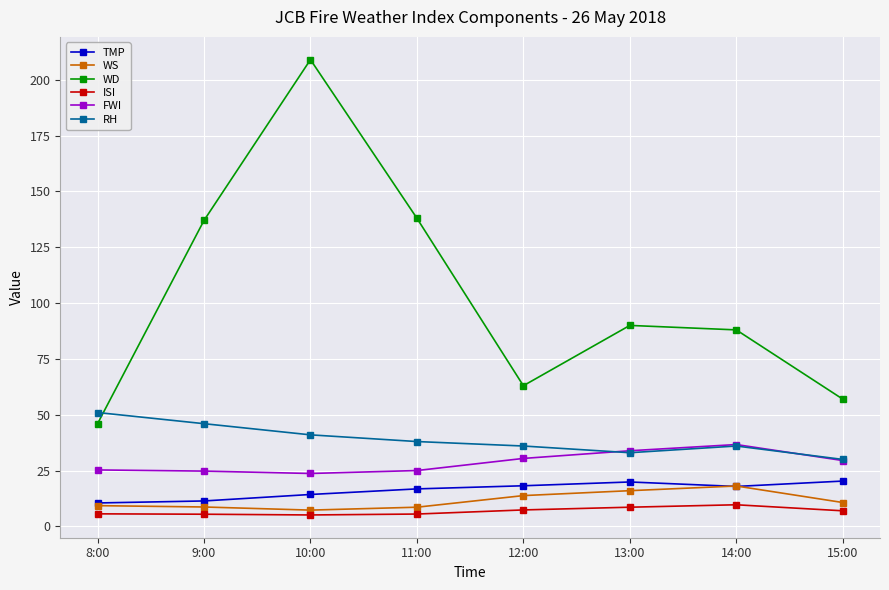

List the series in order of their peak value, lowest first.

ISI, WS, TMP, FWI, RH, WD